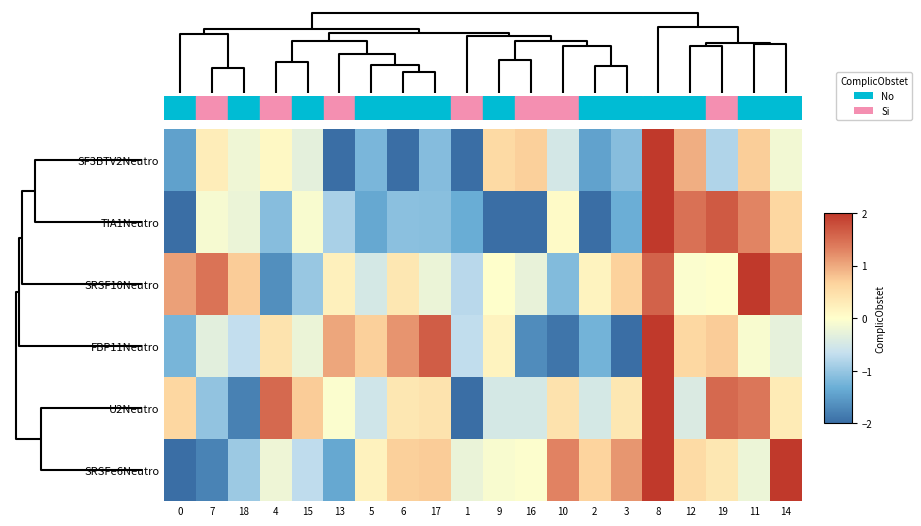

What is the spread (max minus min) of values at 7?

3.2